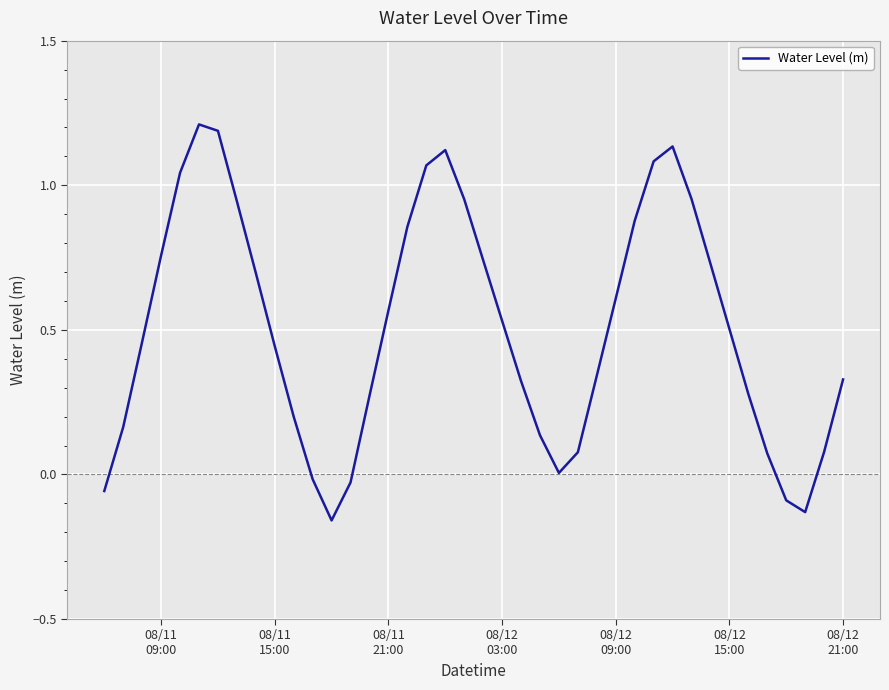

What is the difference between the maximum and minimum values?

1.4